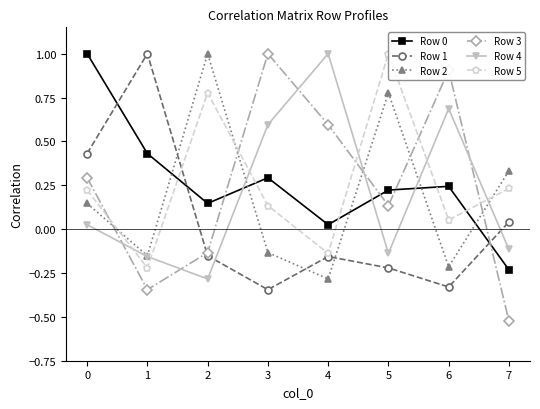

Which series has the largest range (max minus min)?

Row 3